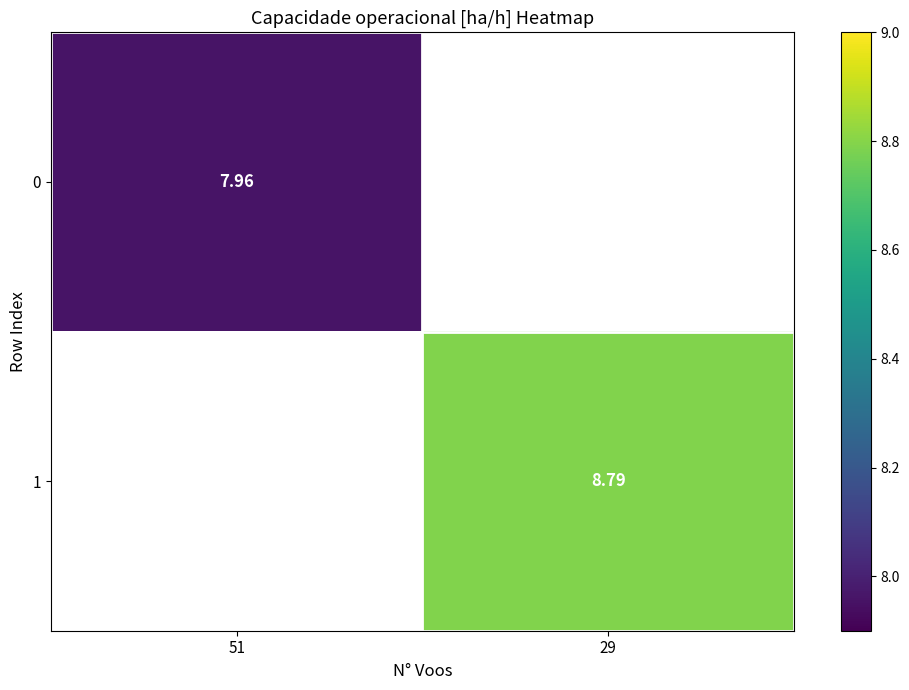

Is the value of 1 at 51 greater than the value of 0 at 51?

No